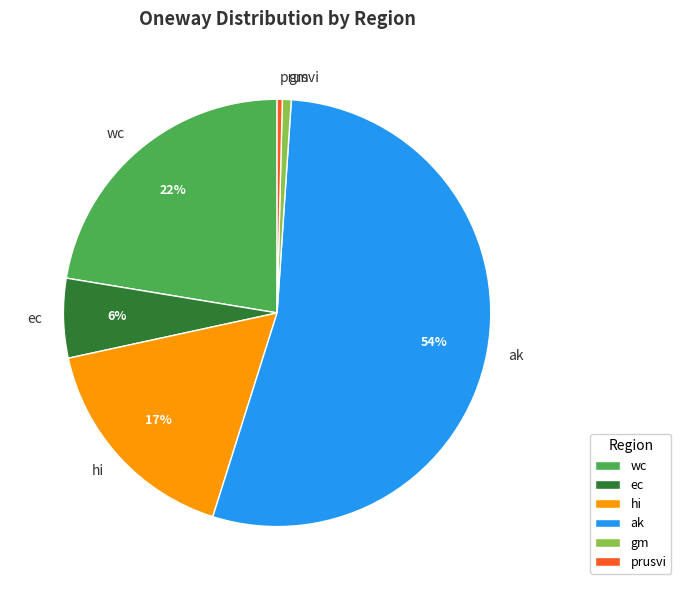

To the nearest percent, what is the average slice percentage?

17%